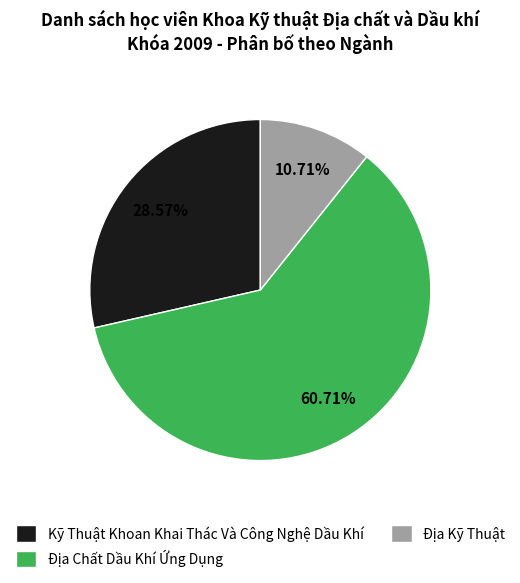

Combined, do Kỹ Thuật Khoan Khai Thác Và Công Nghệ Dầu Khí and Địa Kỹ Thuật account for over 50%?

No